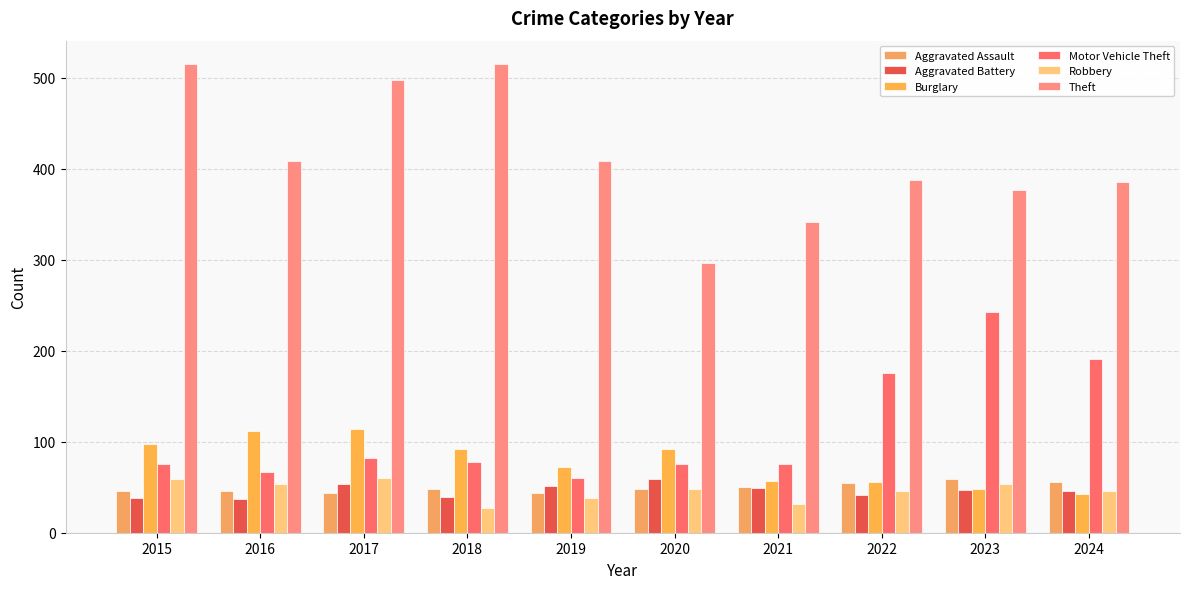

What value does the Aggravated Battery series have at 2015?

38